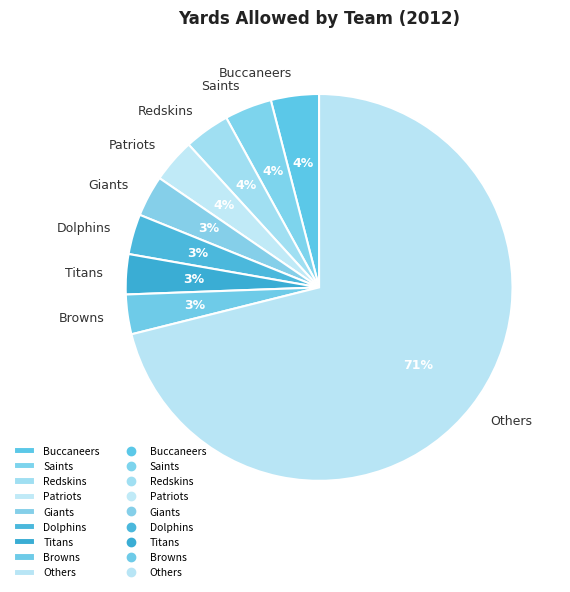

Combined, do Buccaneers and Giants account for over 50%?

No